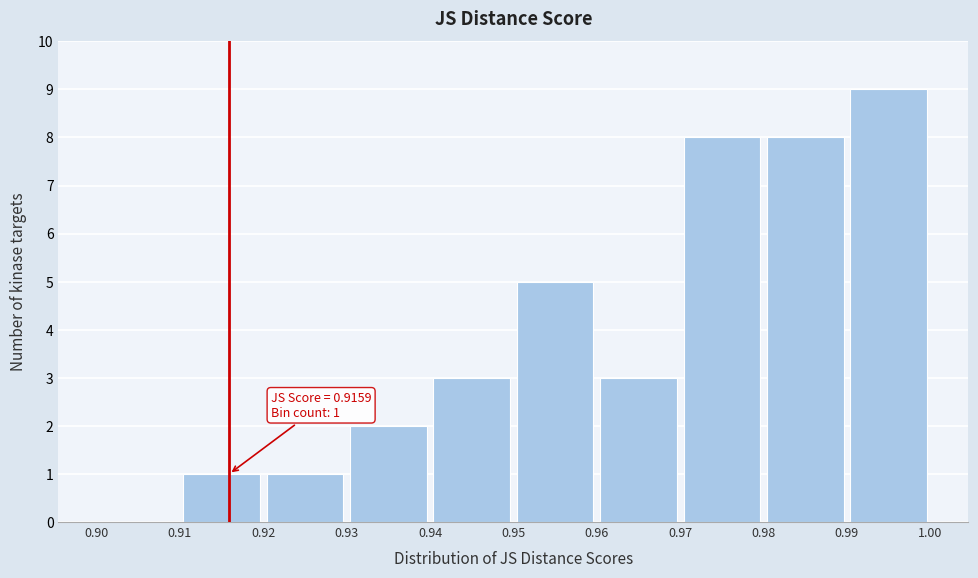

Over which range of the x-axis is the bar tallest?

0.99 to 1.00